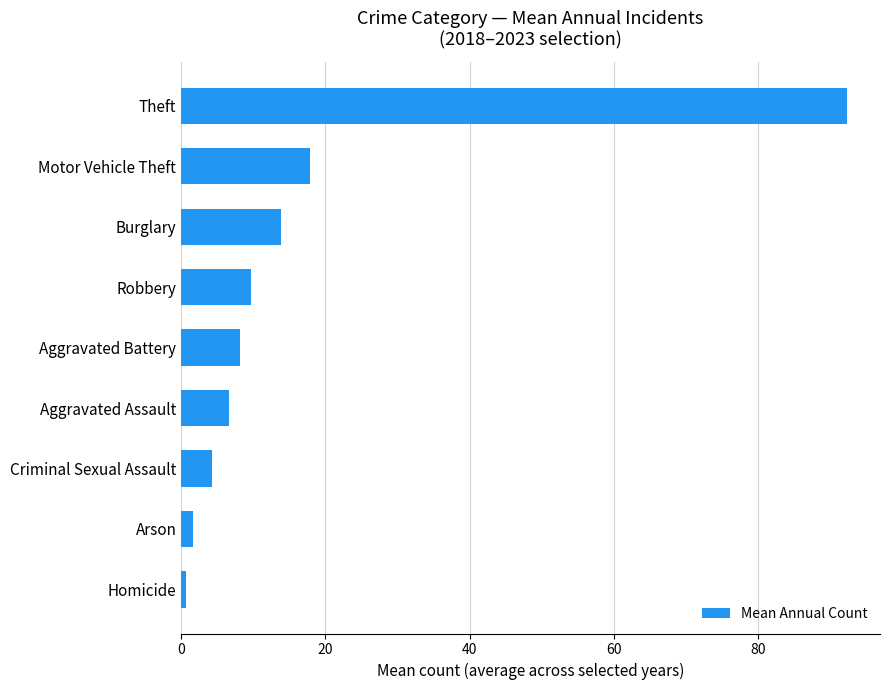

Between Robbery and Arson, which is larger?

Robbery